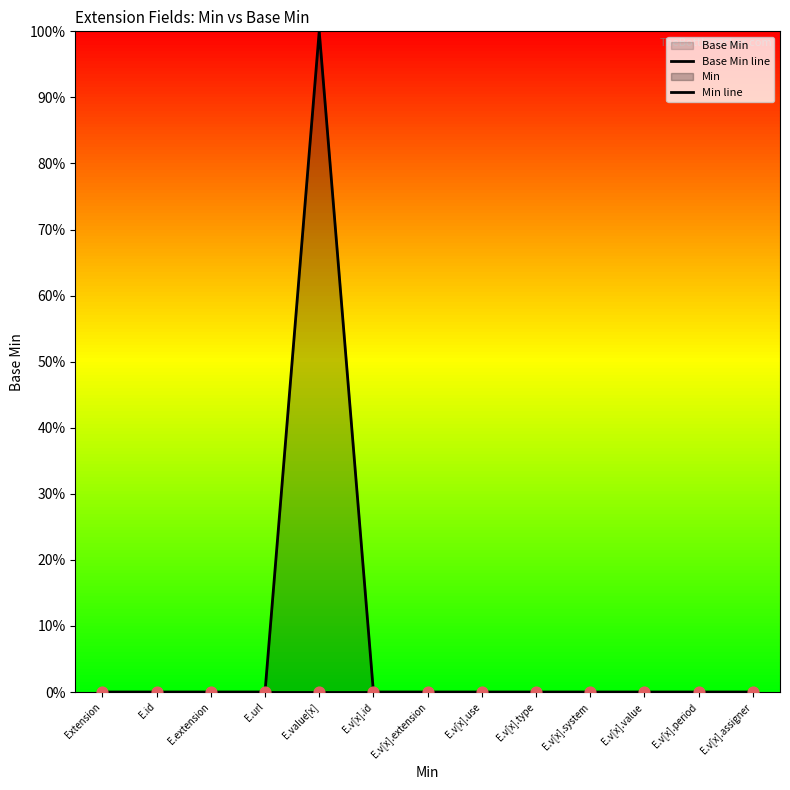

Which series has the largest total across all categories?

Min line